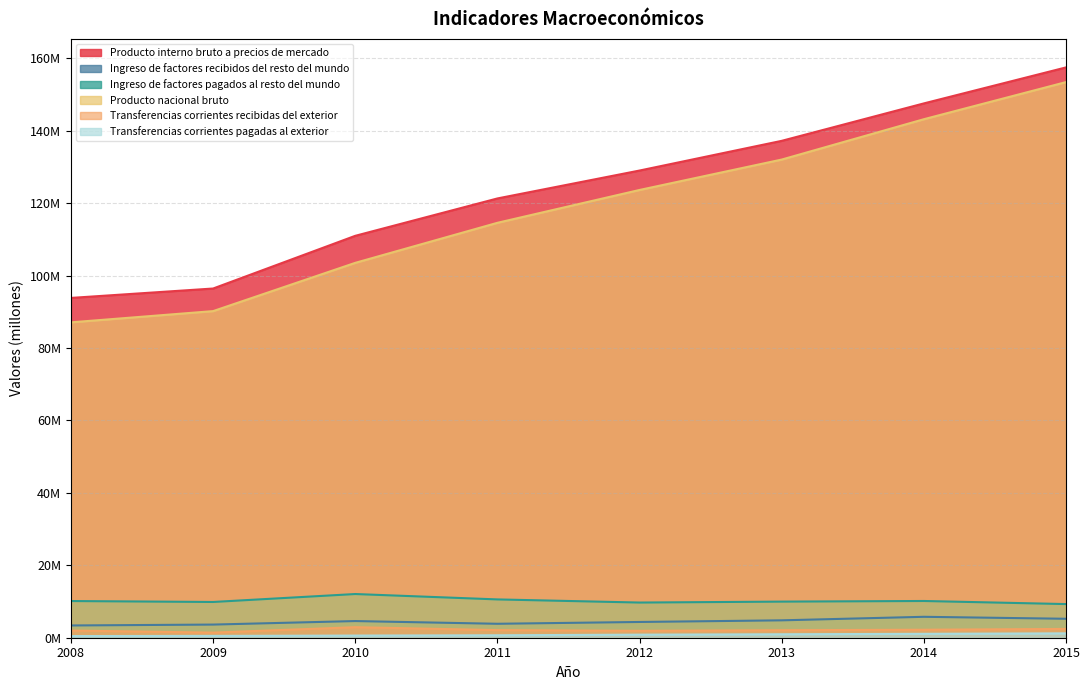

How many Transferencias corrientes pagadas al exterior values are between 599352 and 1075929?

5